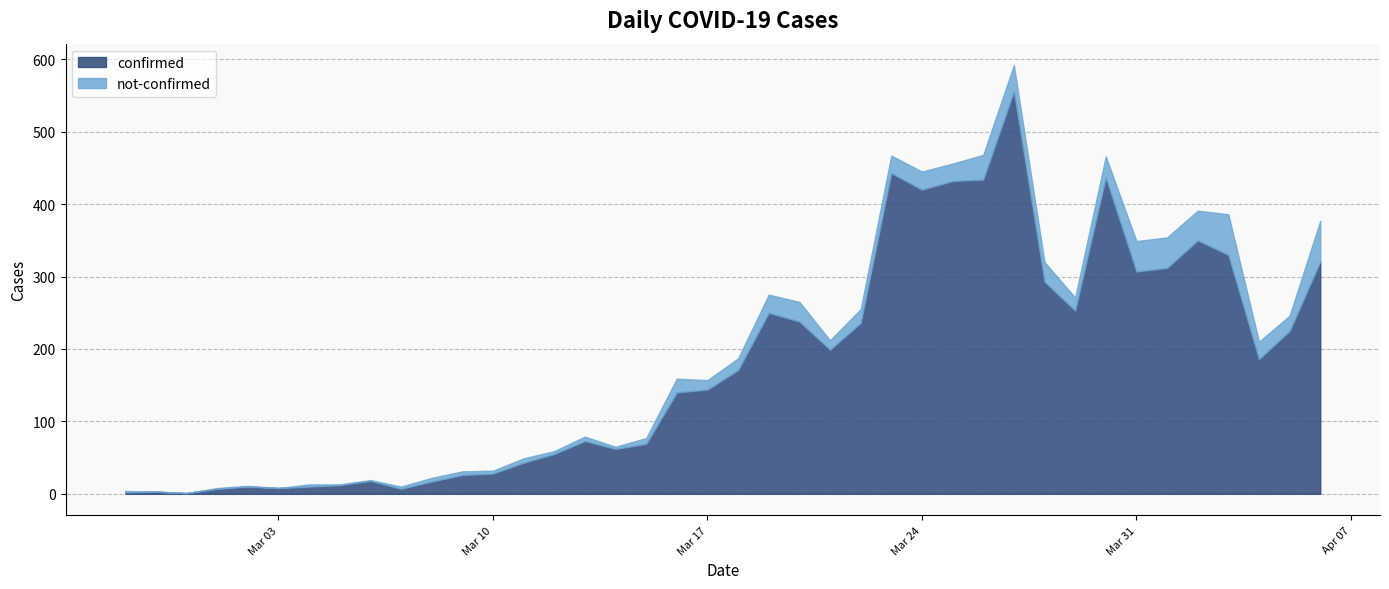

The value of not-confirmed at 2020-03-13 is 10. True or false?

False